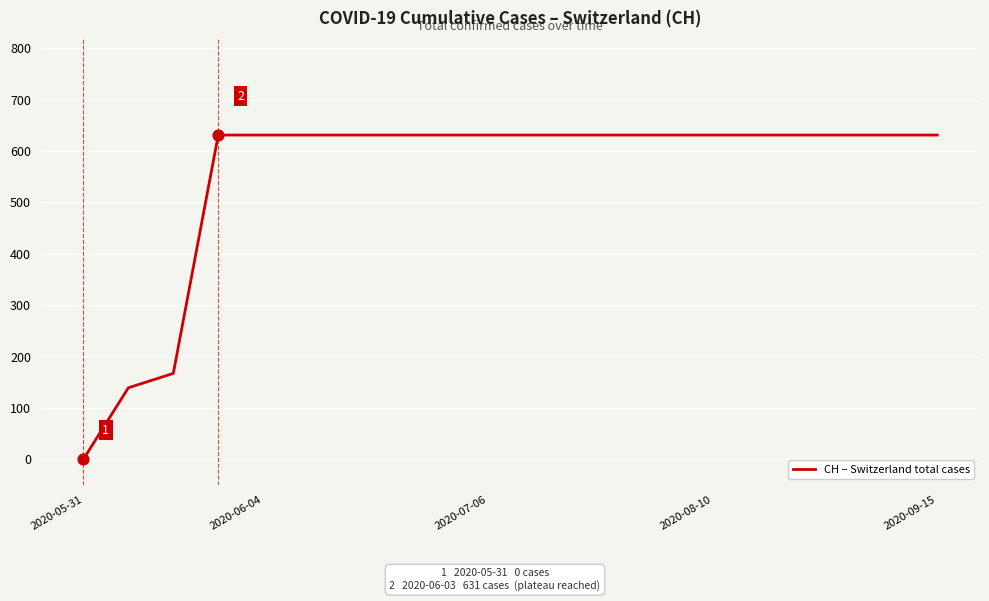

What is the difference between the maximum and minimum values?

631